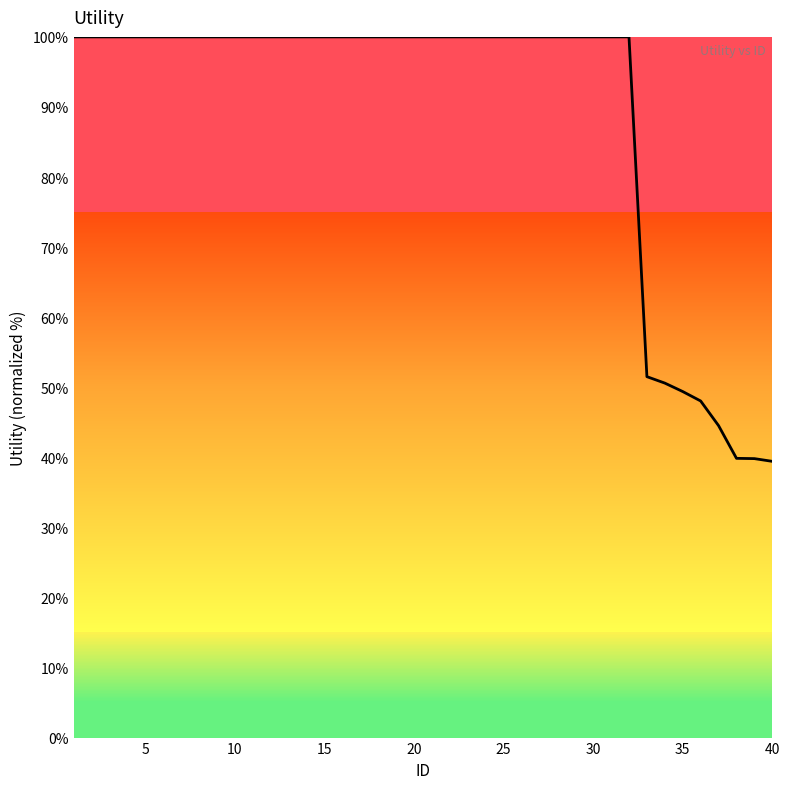

What is the maximum value shown in the chart?

100.0